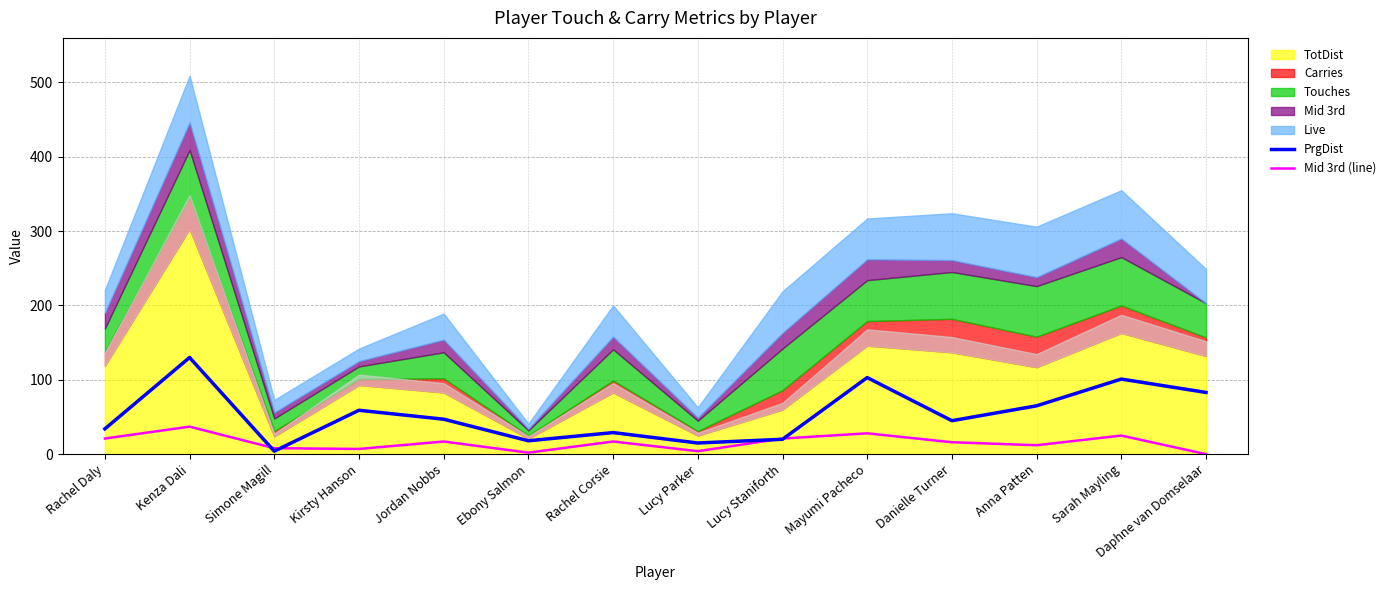

After their last crossing, which series has the higher values: PrgDist or Mid 3rd (line)?

PrgDist